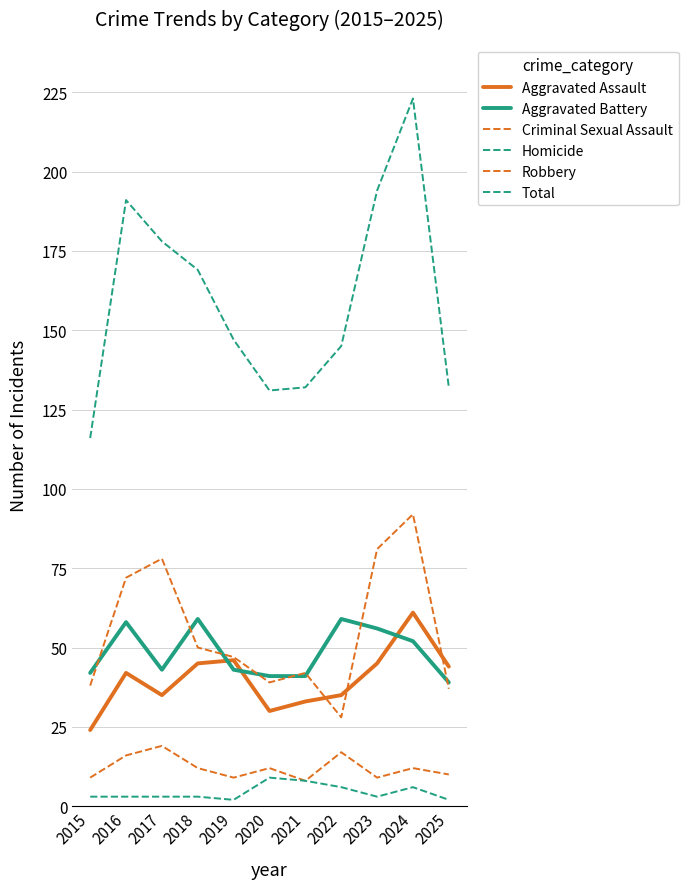

How many lines are shown in the chart?

6